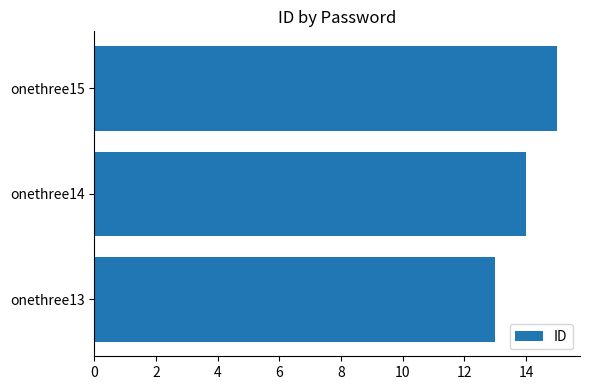

True or false: the data shows 7 at onethree14.

False